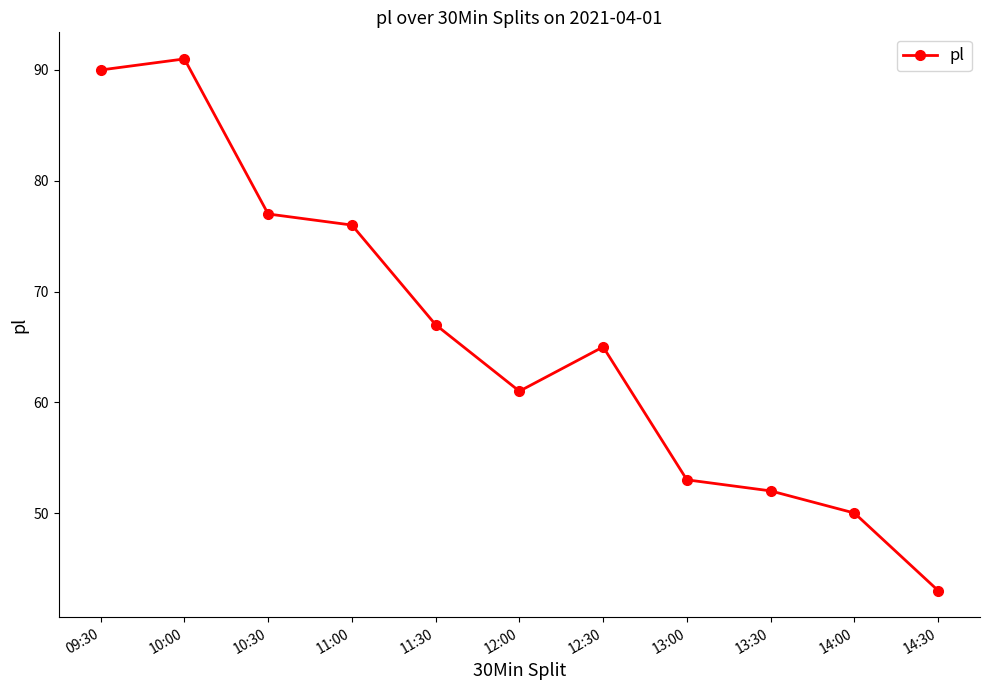

List the labels in order of value, smallest first.

14:30, 14:00, 13:30, 13:00, 12:00, 12:30, 11:30, 11:00, 10:30, 09:30, 10:00